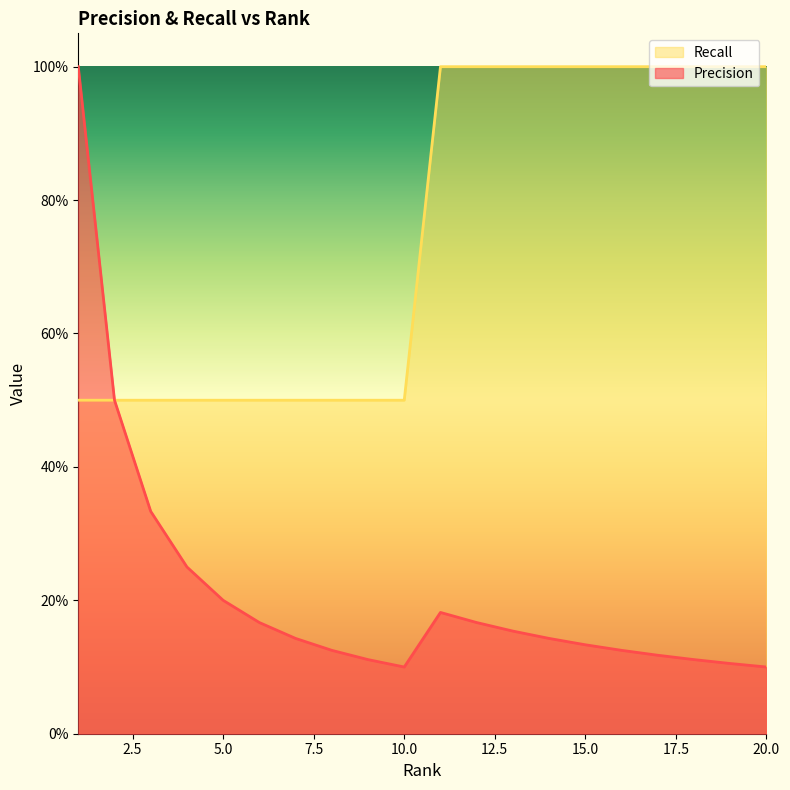

What is the highest value of the Precision series?

1.0